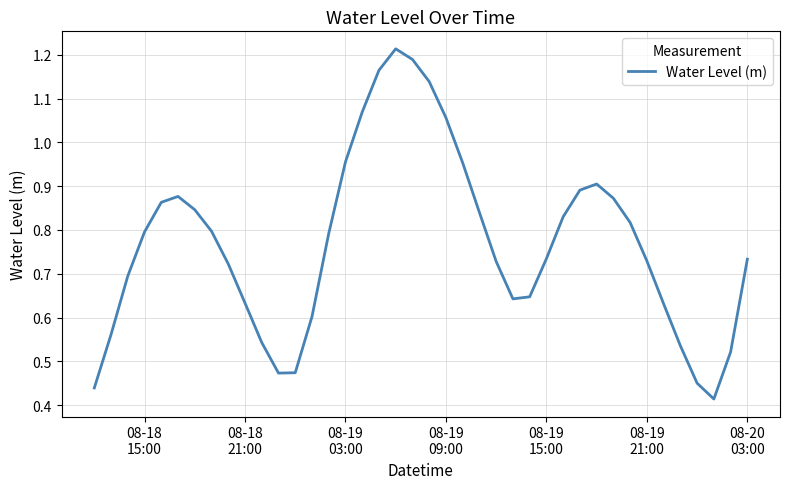

How many lines are shown in the chart?

1